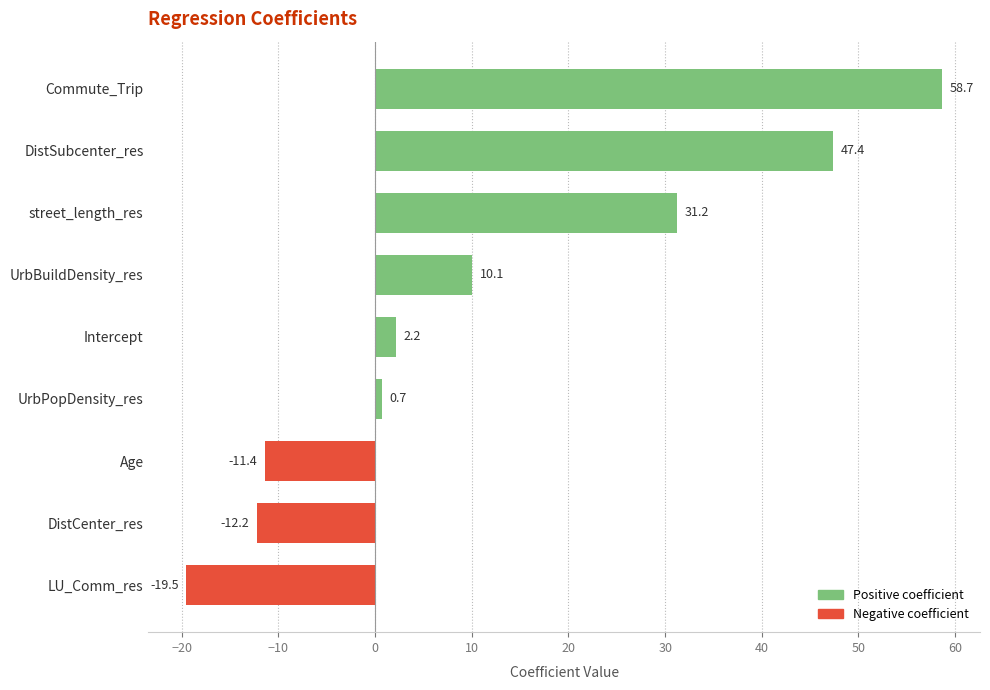

What is the change in value from UrbPopDensity_res to Intercept?

+1.5